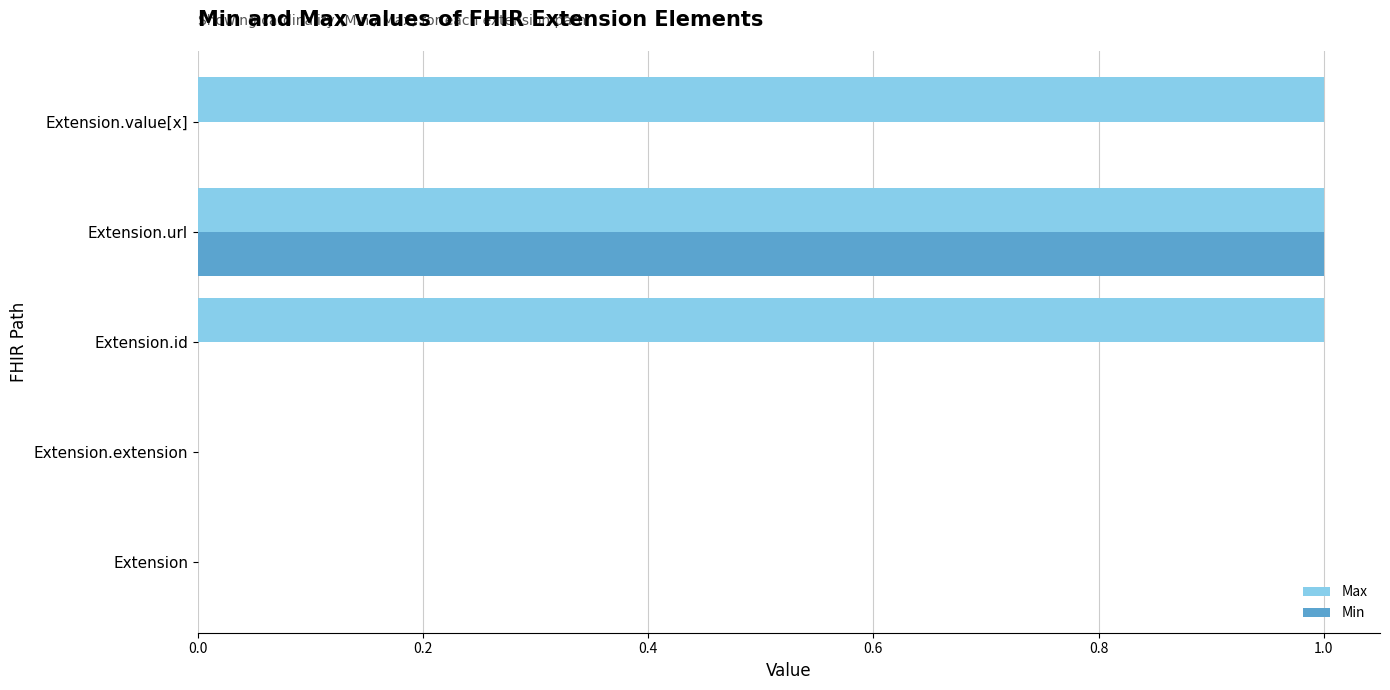

What are all the series names shown in the legend?

Max, Min